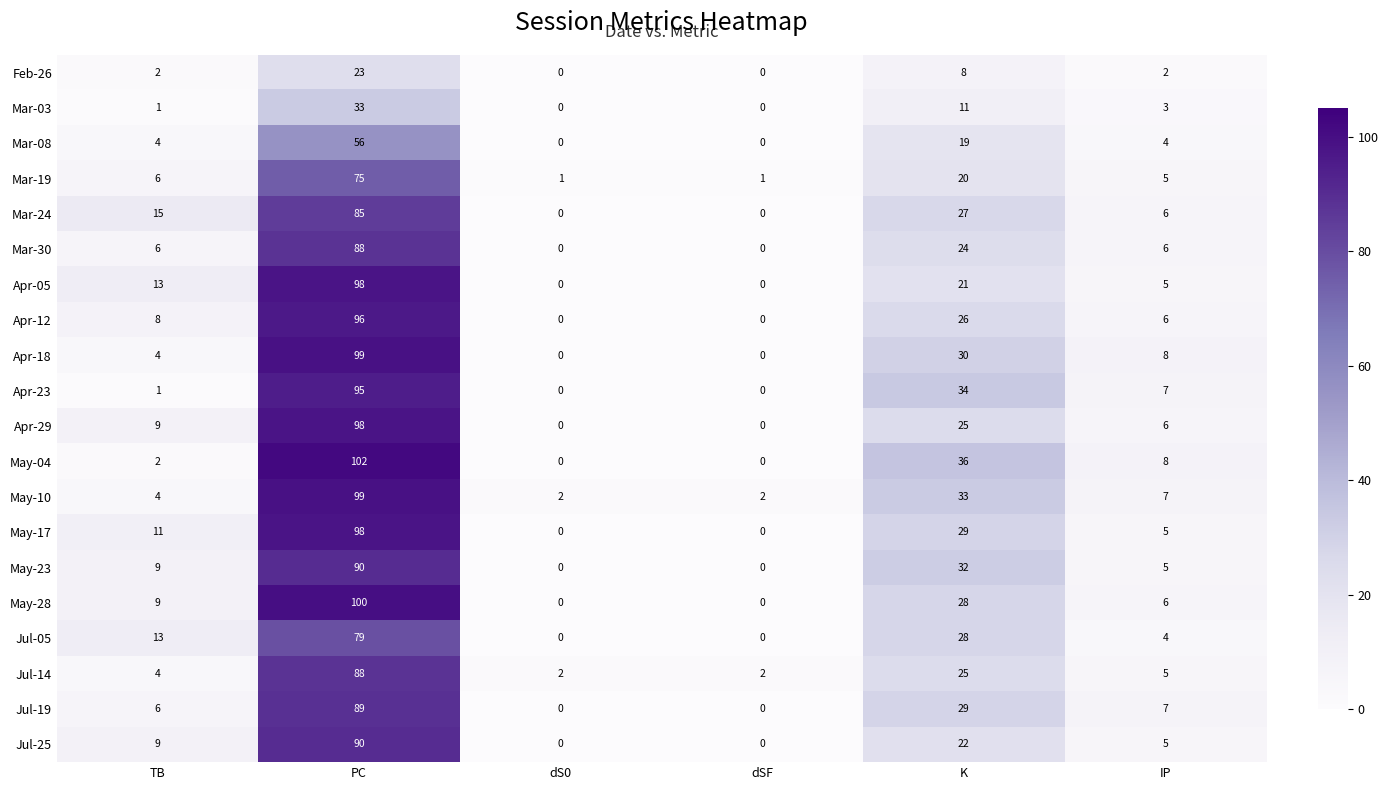

What is the average value of the Jul-14 series?

21